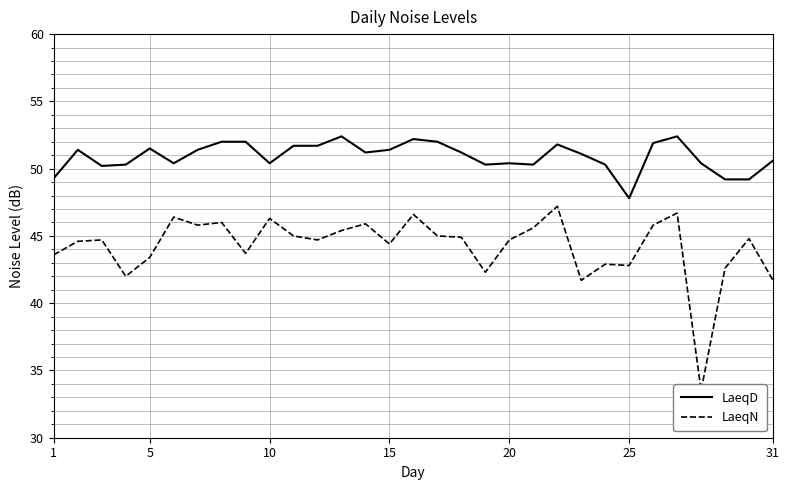

What is the lowest value of the LaeqD series?

47.8